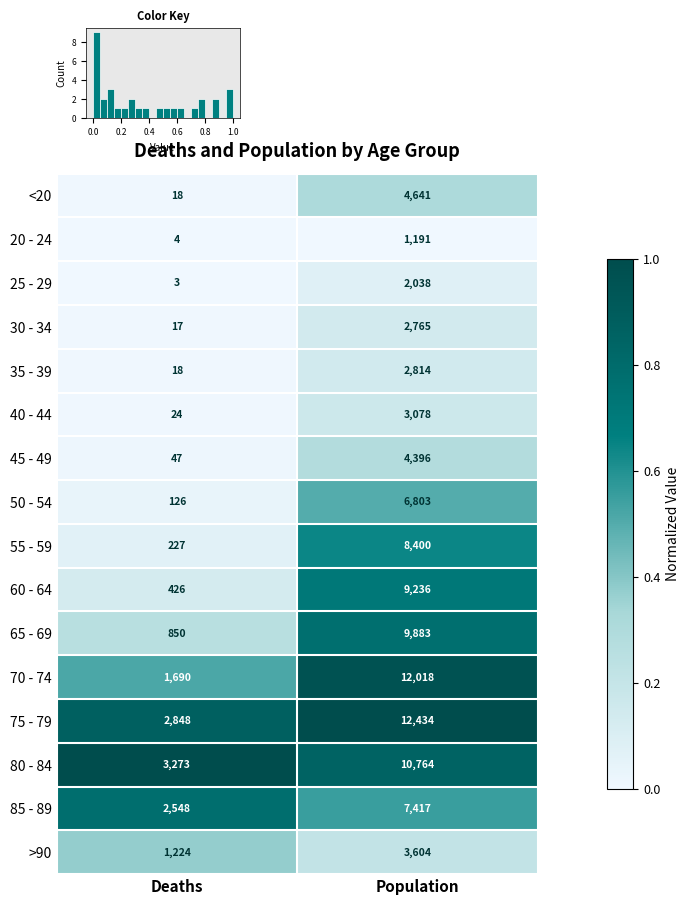

At how many categories does at least one series exceed 0?

2